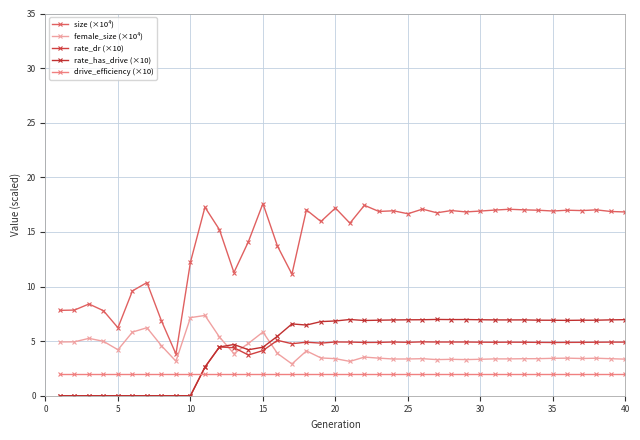

True or false: rate_has_drive (×10) and size (×10⁴) intersect in this chart.

False